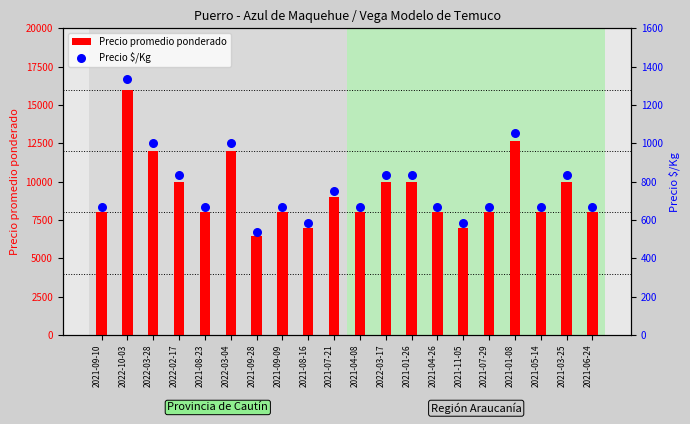

At how many categories does at least one series exceed 8819?

9